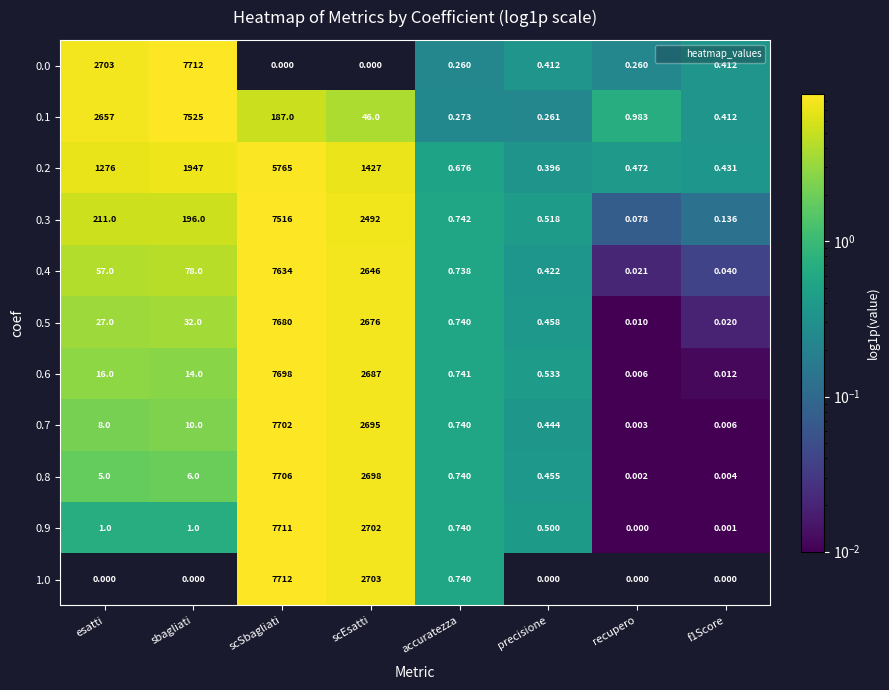

At which label is 0.7 closest to 3851?

scEsatti